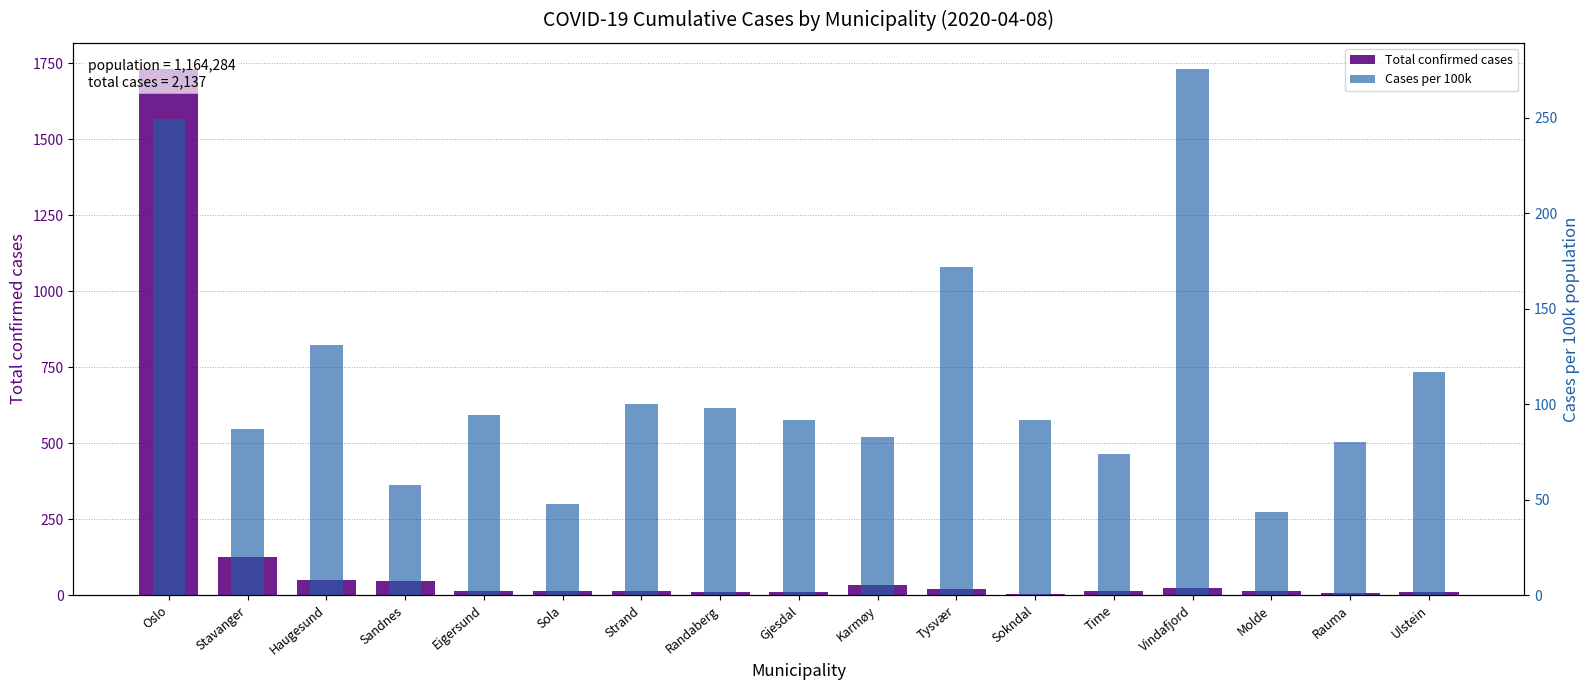

How many data points in Total confirmed cases are above 14?

7